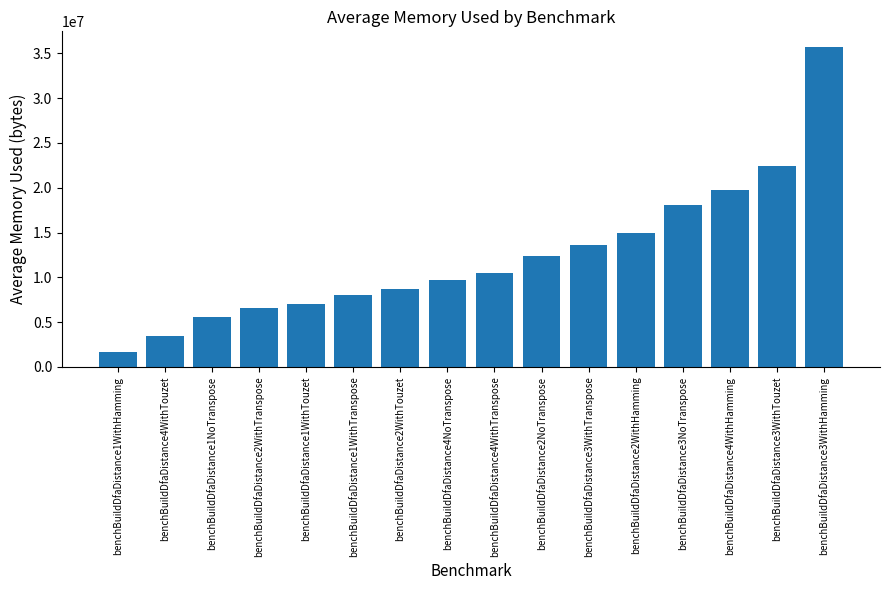

Rank the categories by value from highest to lowest.

benchBuildDfaDistance3WithHamming, benchBuildDfaDistance3WithTouzet, benchBuildDfaDistance4WithHamming, benchBuildDfaDistance3NoTranspose, benchBuildDfaDistance2WithHamming, benchBuildDfaDistance3WithTranspose, benchBuildDfaDistance2NoTranspose, benchBuildDfaDistance4WithTranspose, benchBuildDfaDistance4NoTranspose, benchBuildDfaDistance2WithTouzet, benchBuildDfaDistance1WithTranspose, benchBuildDfaDistance1WithTouzet, benchBuildDfaDistance2WithTranspose, benchBuildDfaDistance1NoTranspose, benchBuildDfaDistance4WithTouzet, benchBuildDfaDistance1WithHamming